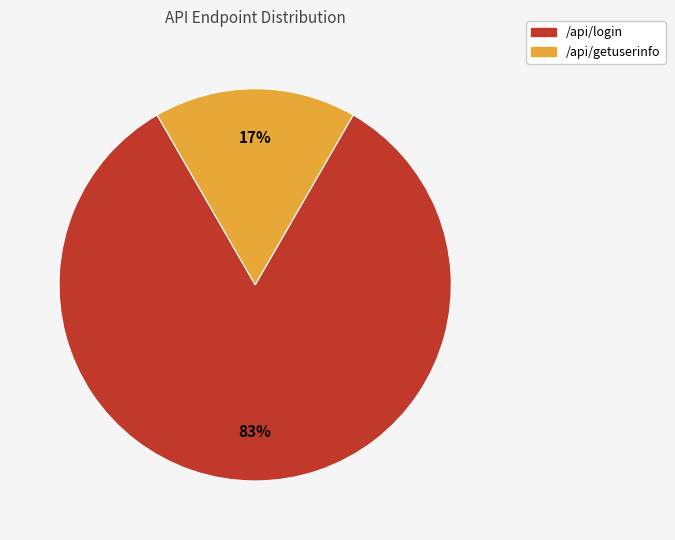

How many segments does this pie chart have?

2